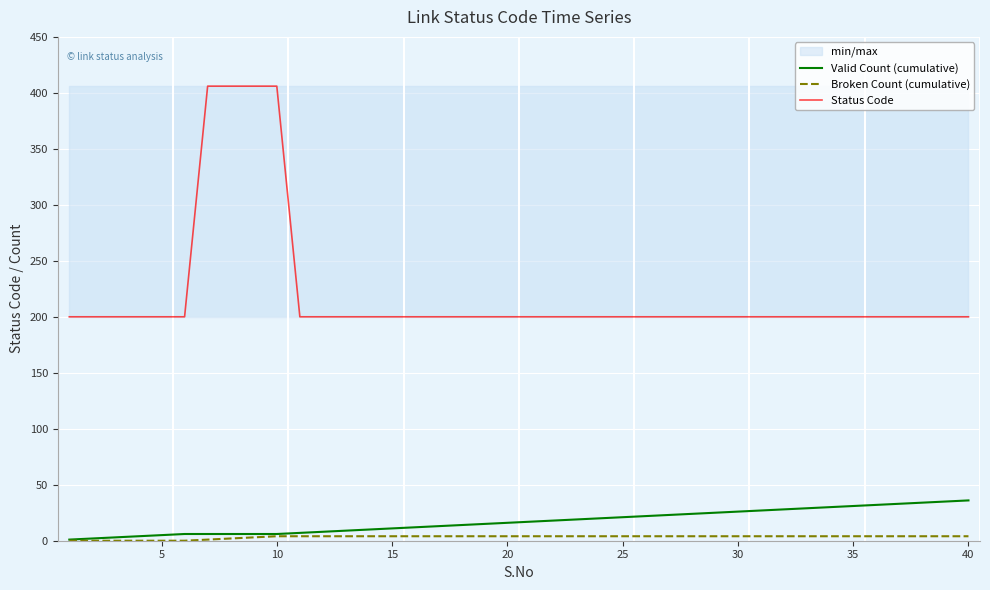

The value of Broken Count (cumulative) at 5 is 3. True or false?

False